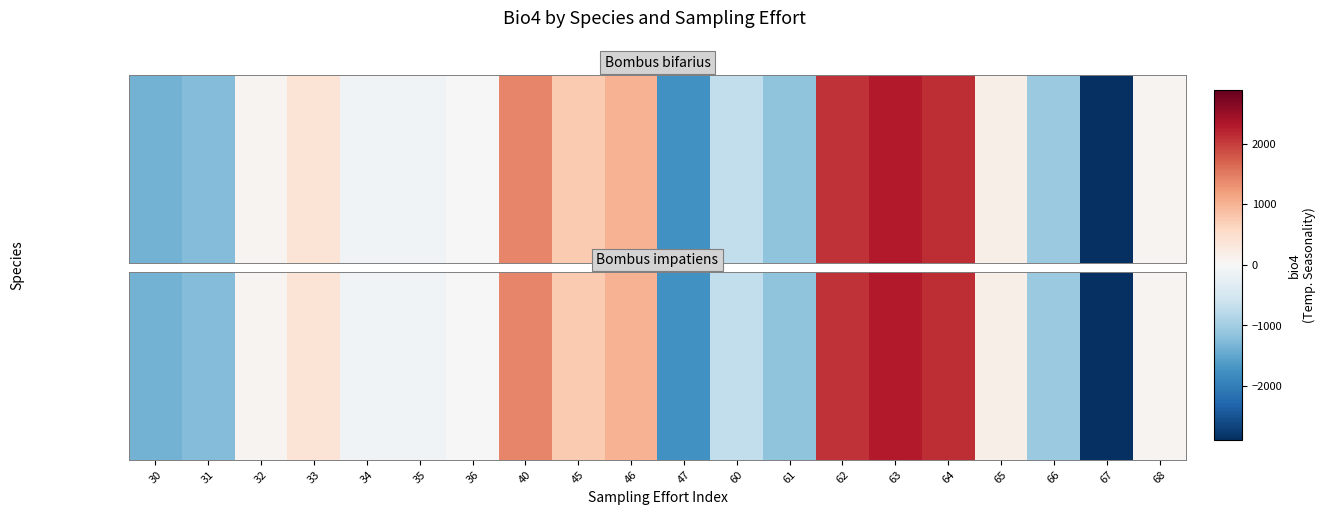

Which label corresponds to the largest value in the chart?

63